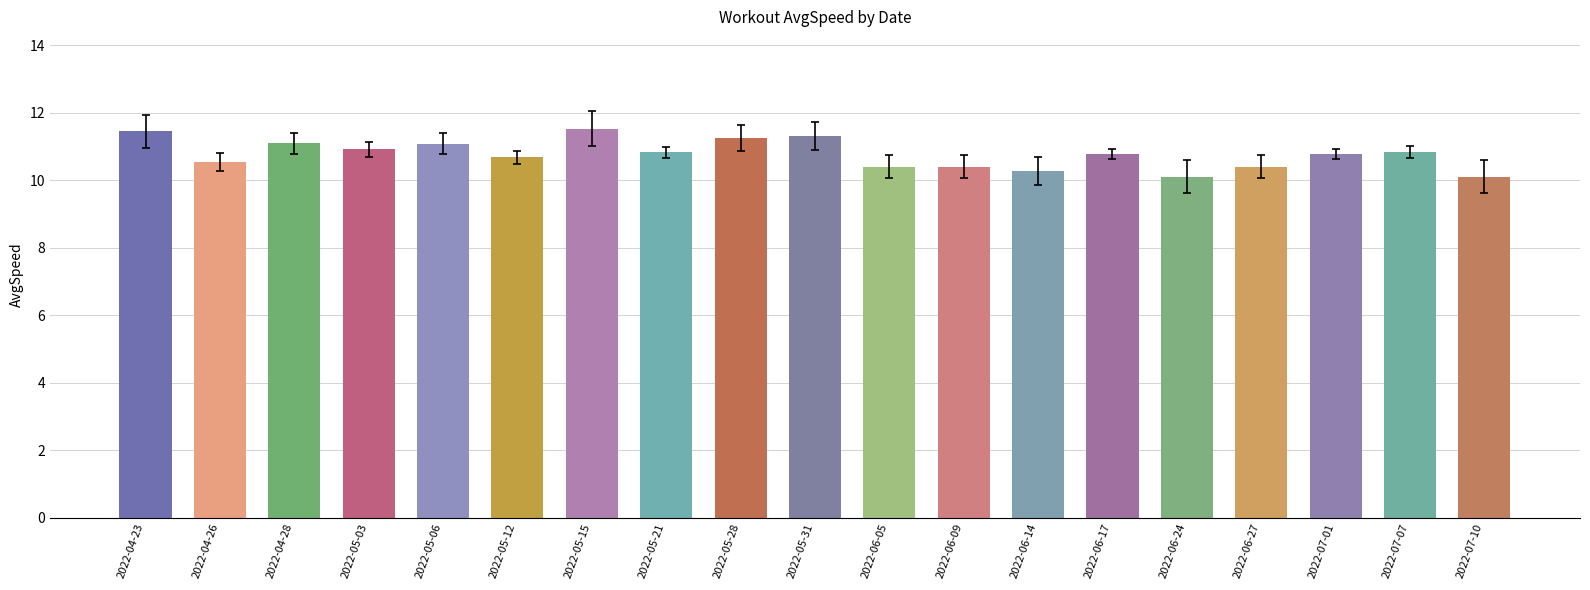

The chart shows a value of 5.7 at 2022-06-09. True or false?

False